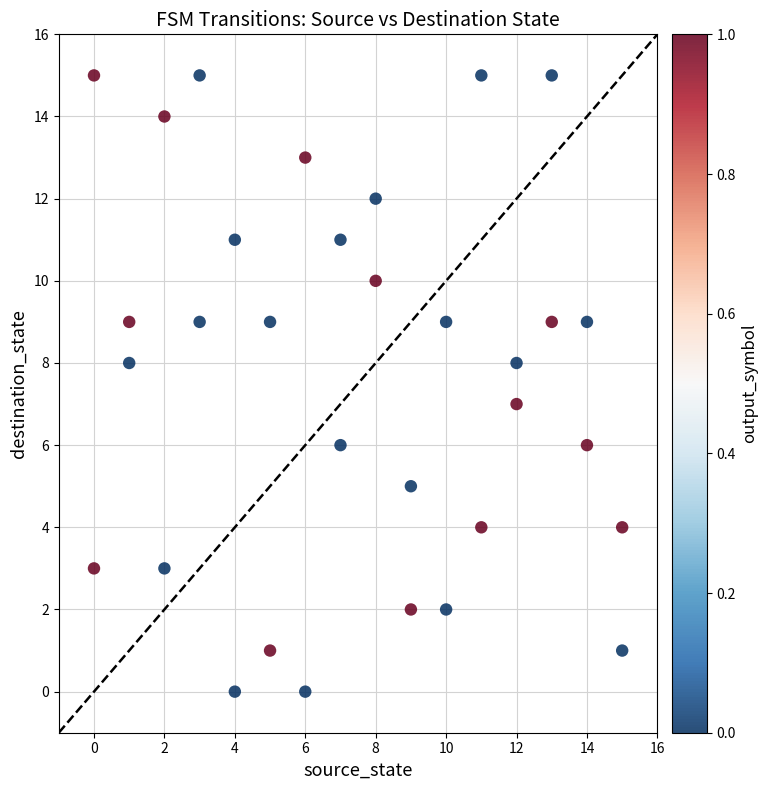

What is the range of Y values (max minus min)?

15